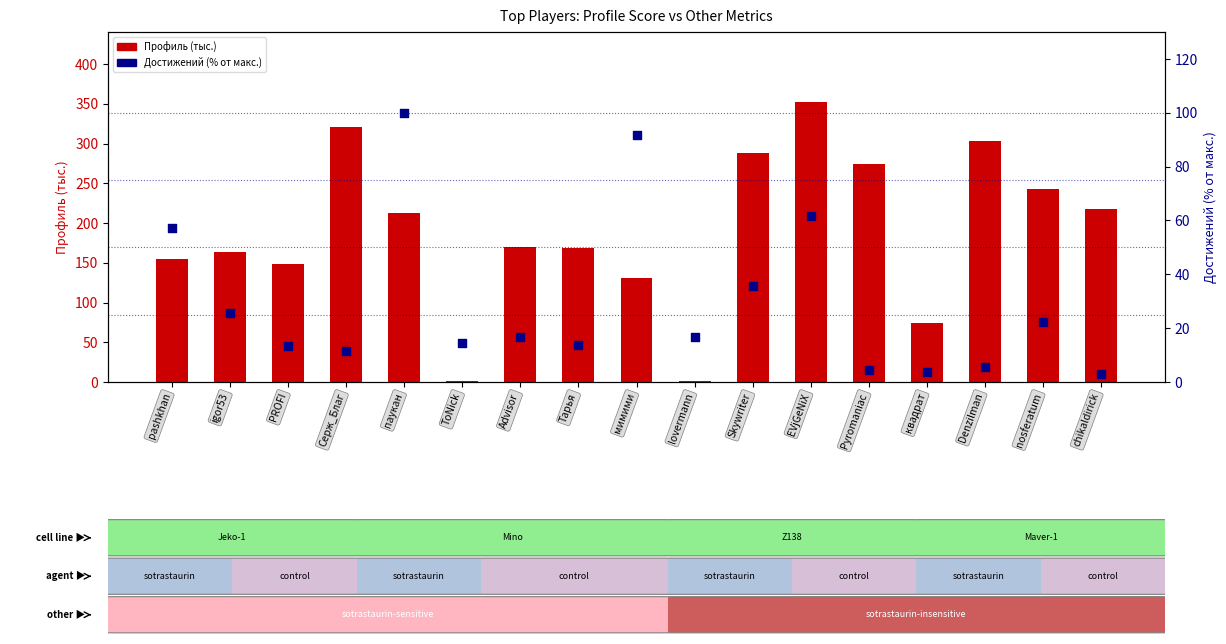

Which series has the largest Y range (max minus min)?

Профиль (тыс.)